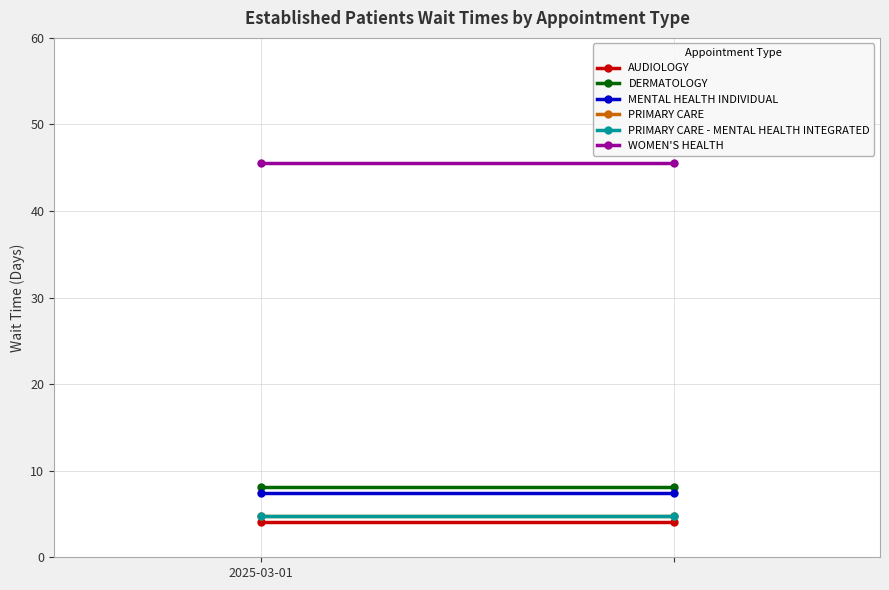

Which series has the largest range (max minus min)?

AUDIOLOGY